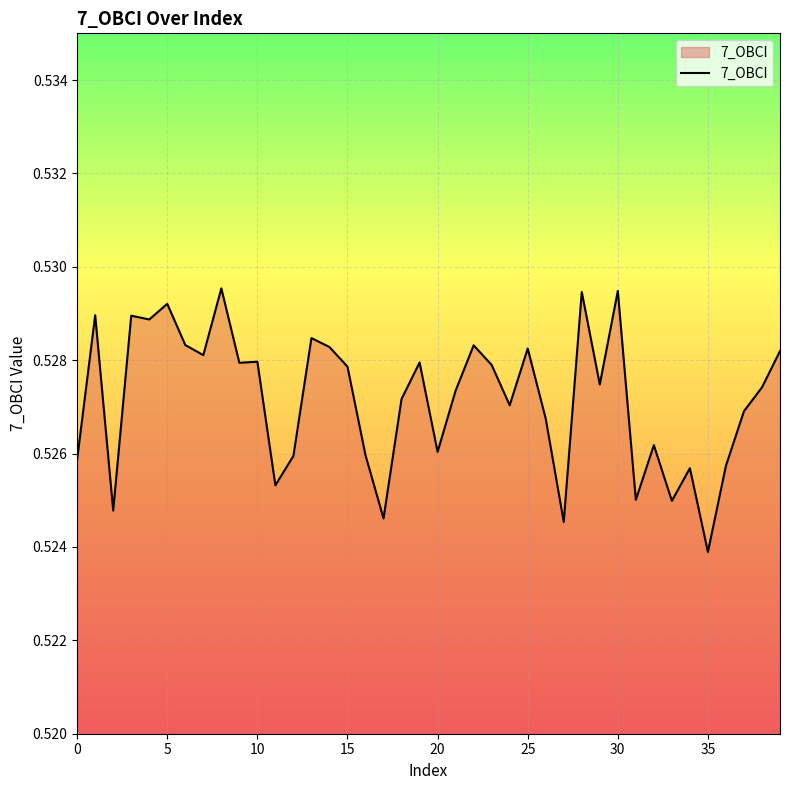

Count the number of categories in the chart.

40